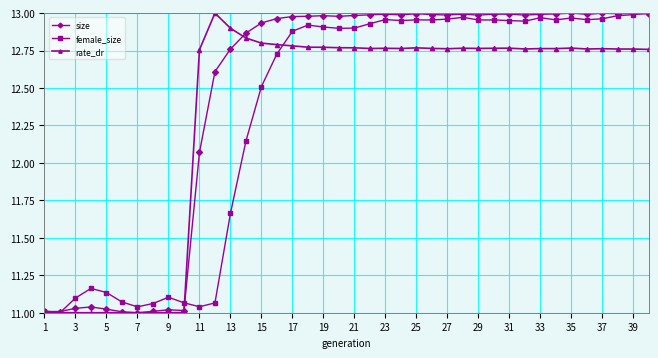

True or false: size has more than 2 interior local peaks.

True